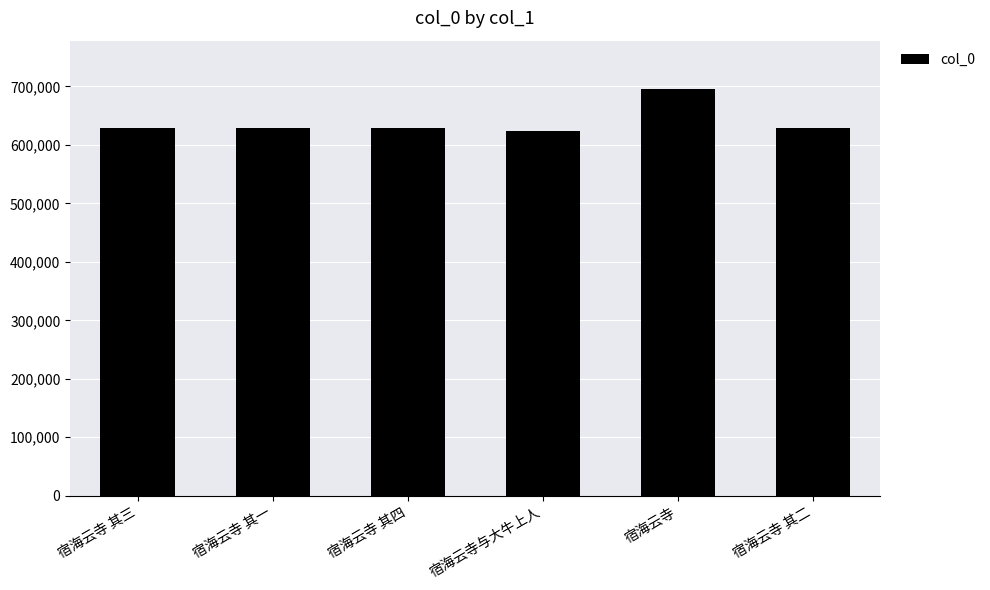

Which category has the highest value across all series?

宿海云寺